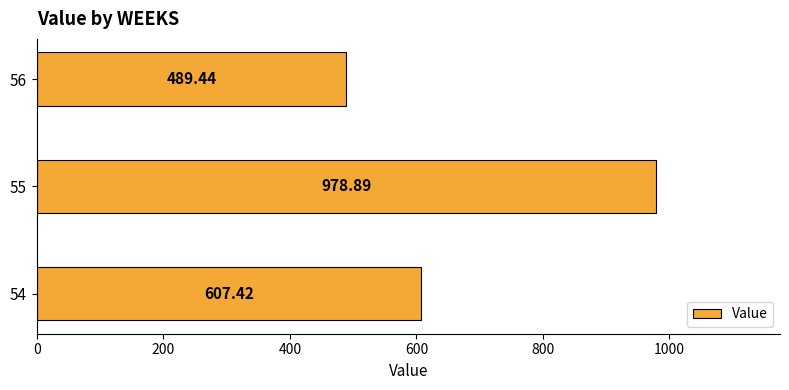

Between 56 and 54, which is larger?

54